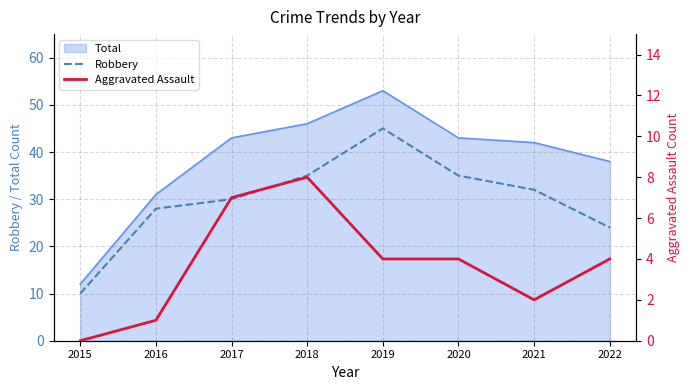

What is the sum of the Aggravated Assault values at 2021 and 2022?

6